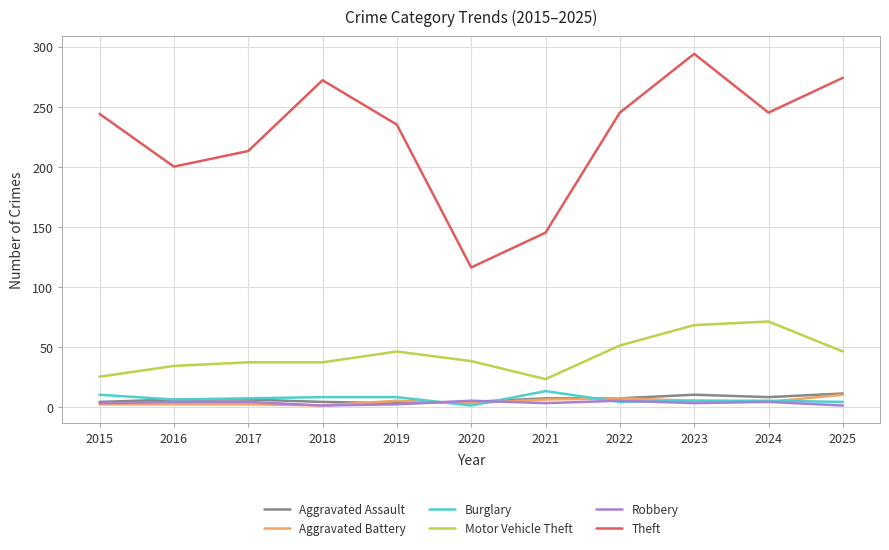

What is the average value of the Theft series?

226